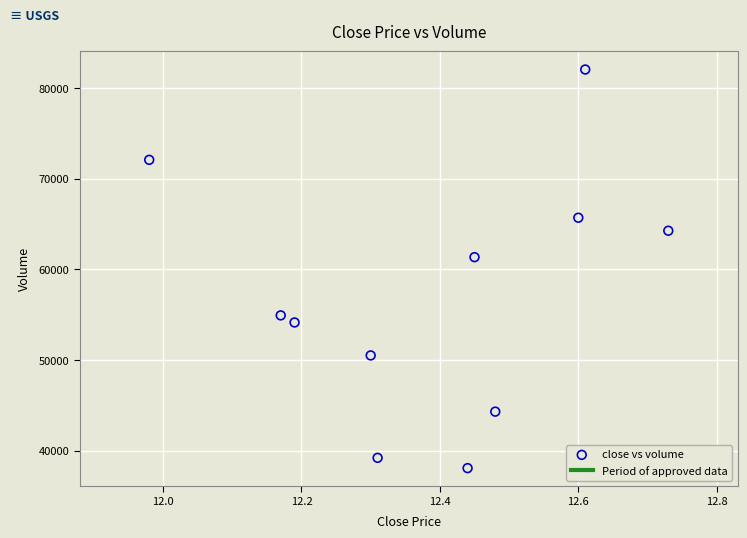

What Y value in the scatter plot is closest to 60071?

61358.4